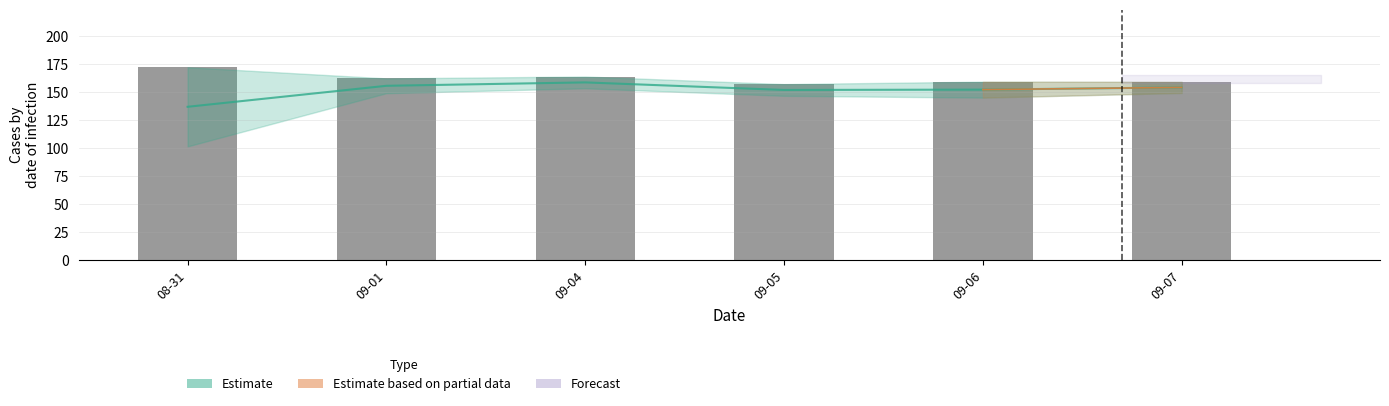

True or false: the data shows 298.8 at 08-31.

False